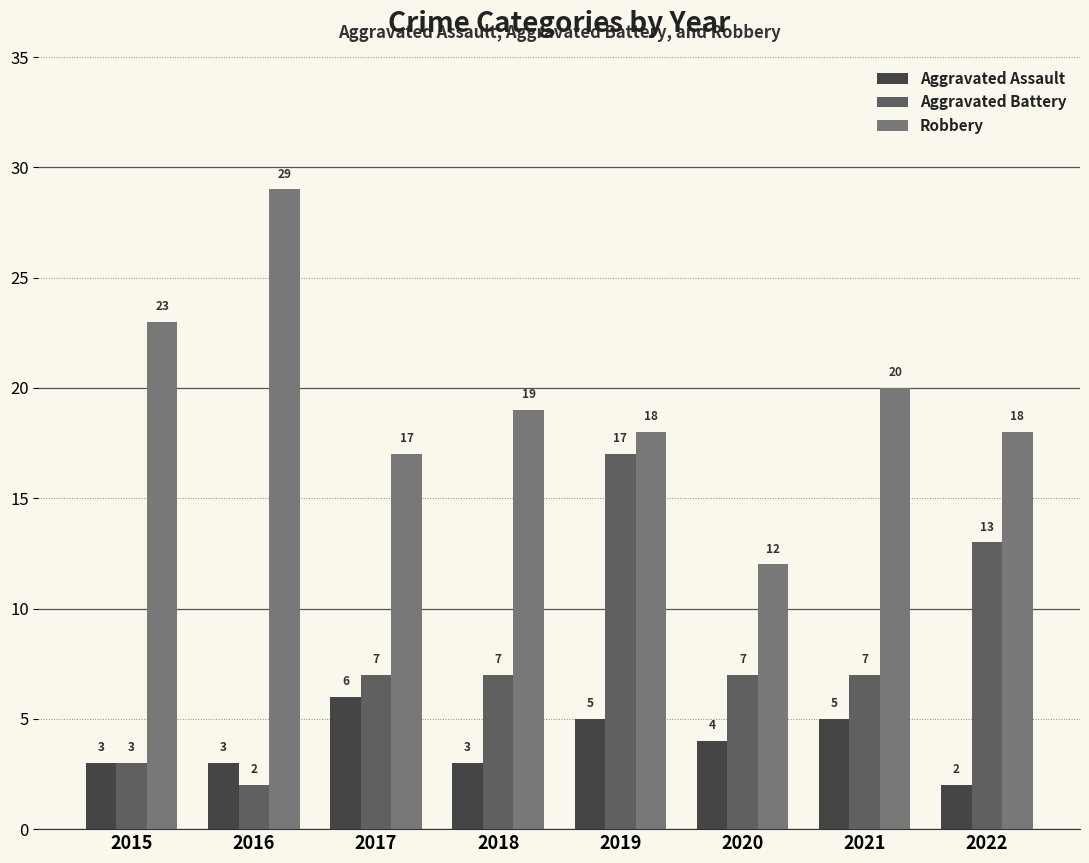

Between 2015 and 2021, which series saw the biggest shift?

Aggravated Battery